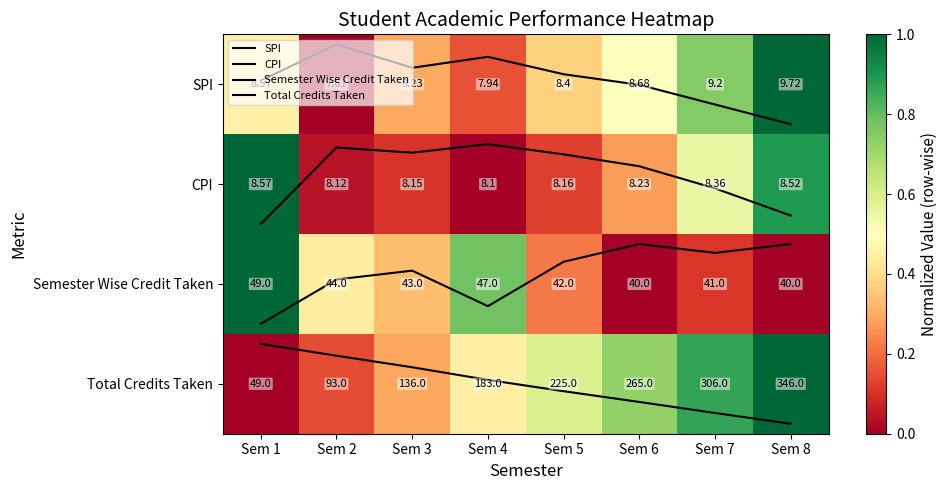

Which series has the largest total across all categories?

Total Credits Taken